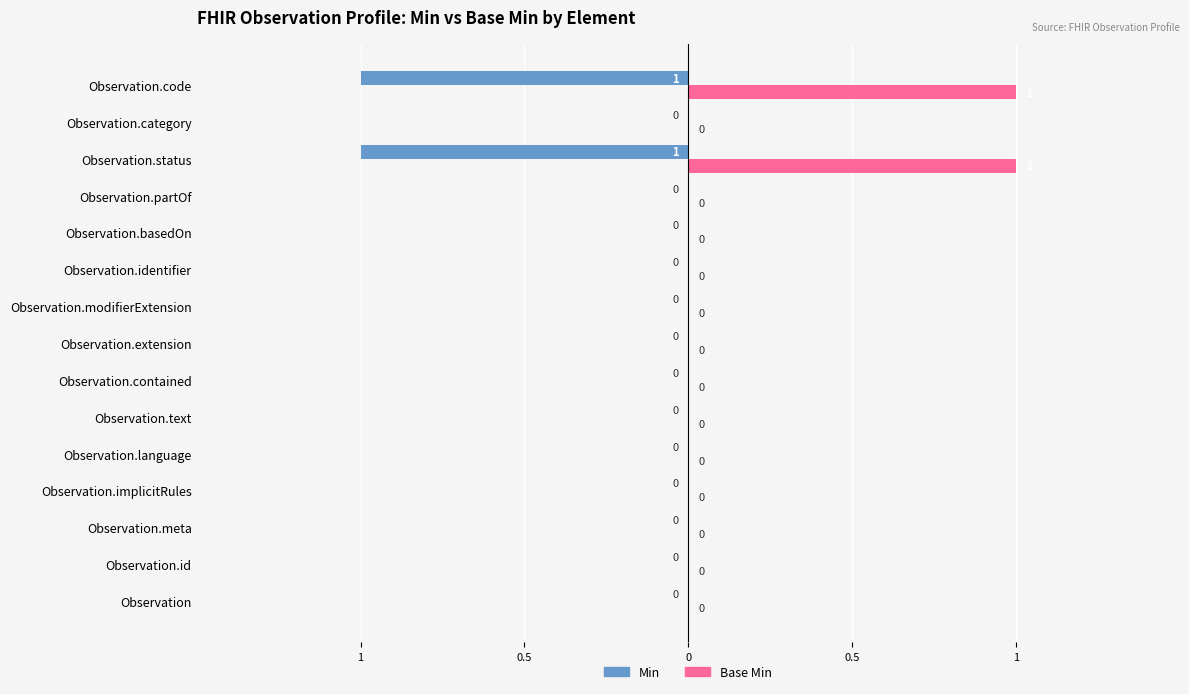

Rank the series by their average value, from highest to lowest.

Base Min, Min